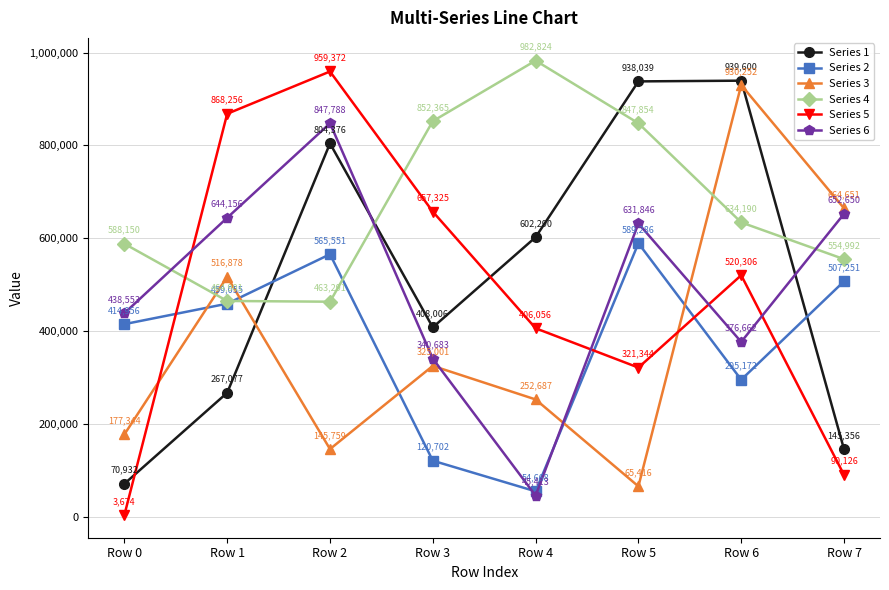

Which series has the widest spread of values?

Series 5